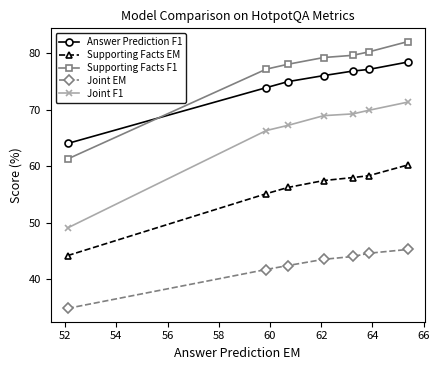

At how many categories does at least one series exceed 38?

7